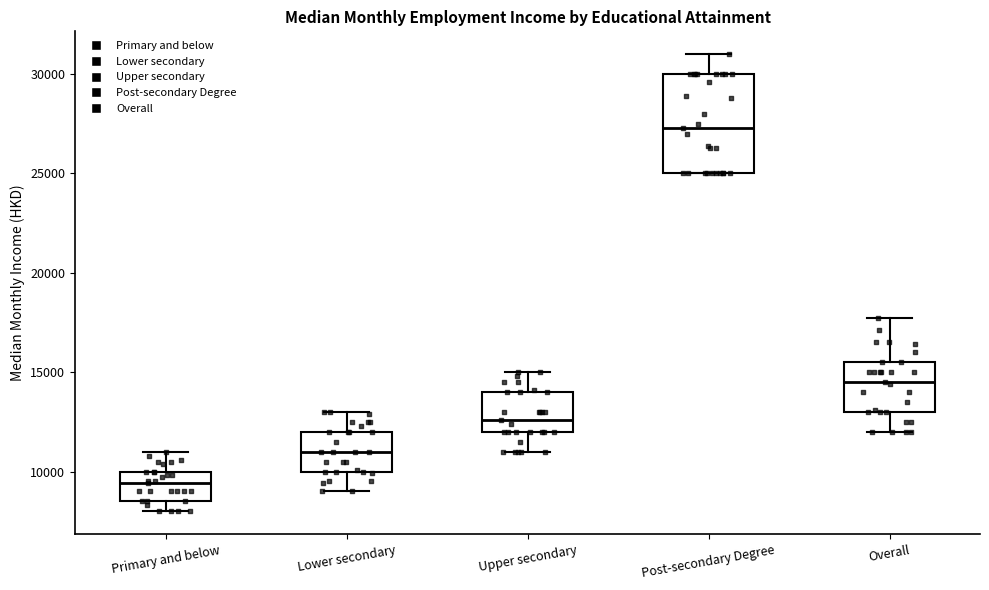

Where is the upper edge of the box for Overall on the y-axis? The values are not printed on the chart, so give them approximately, as read against the axis.

15500